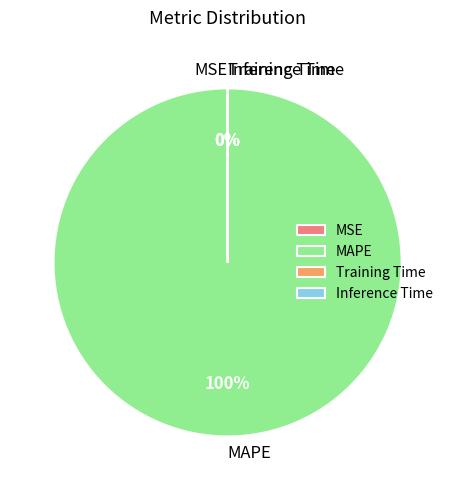

Does MAPE account for over 50% of the chart?

Yes